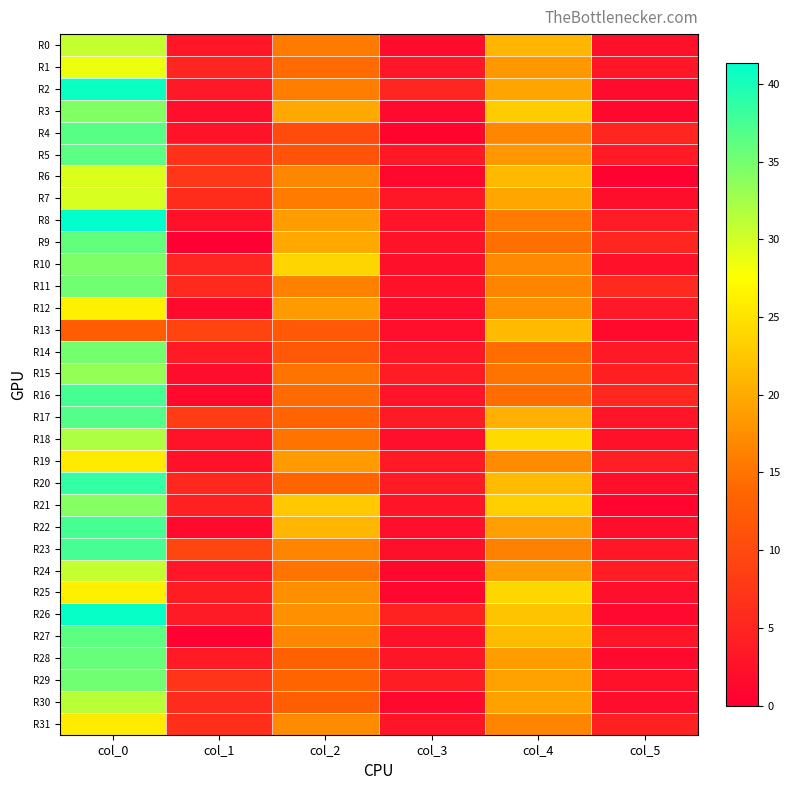

At col_4, list the series in order from smallest to largest.

R14, R16, R9, R15, R8, R23, R11, R31, R4, R10, R19, R12, R1, R5, R24, R28, R22, R29, R30, R2, R7, R17, R0, R6, R13, R20, R27, R26, R3, R21, R25, R18